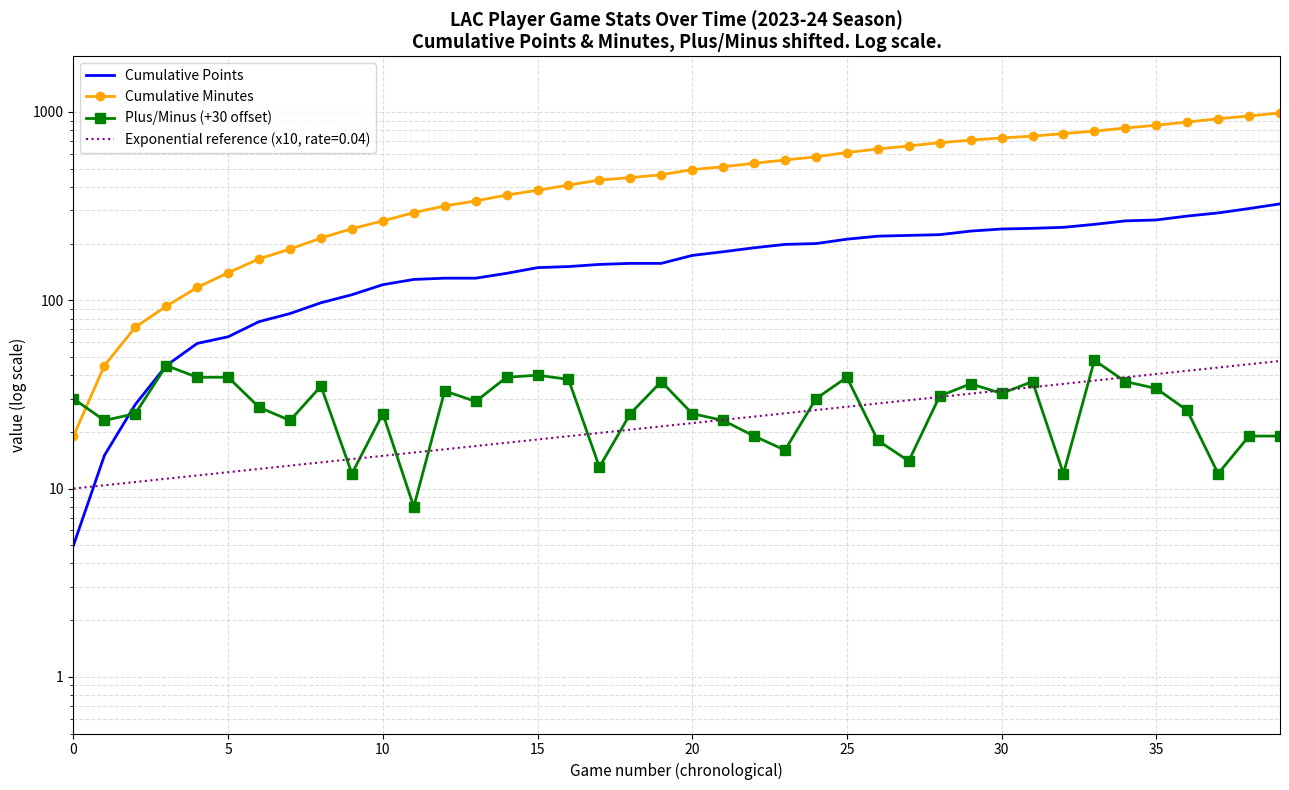

What is the difference between the Cumulative Points values at 38 and 14?

168